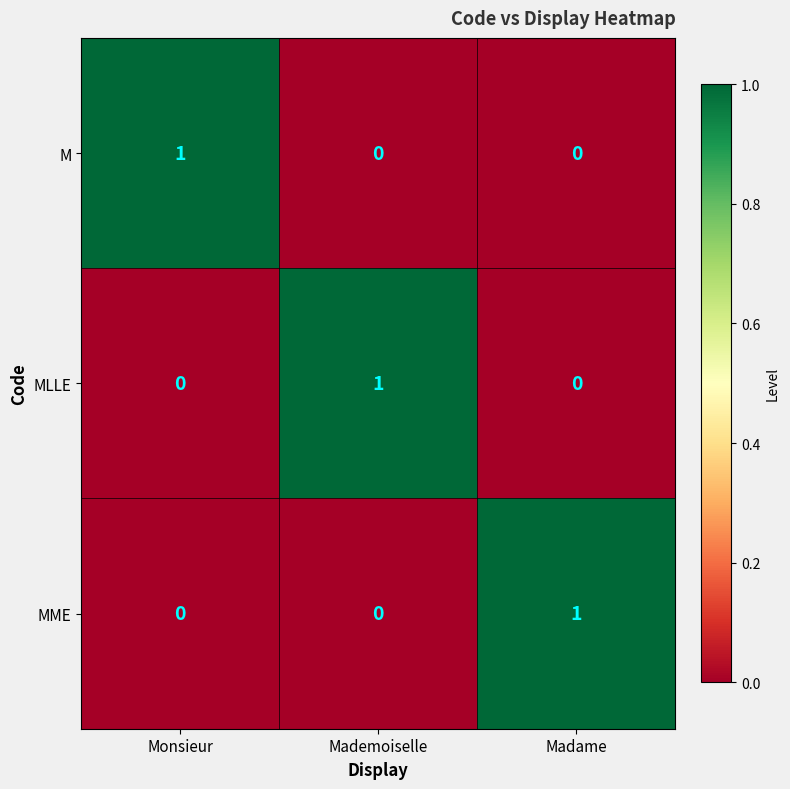

What is the greatest value displayed?

1